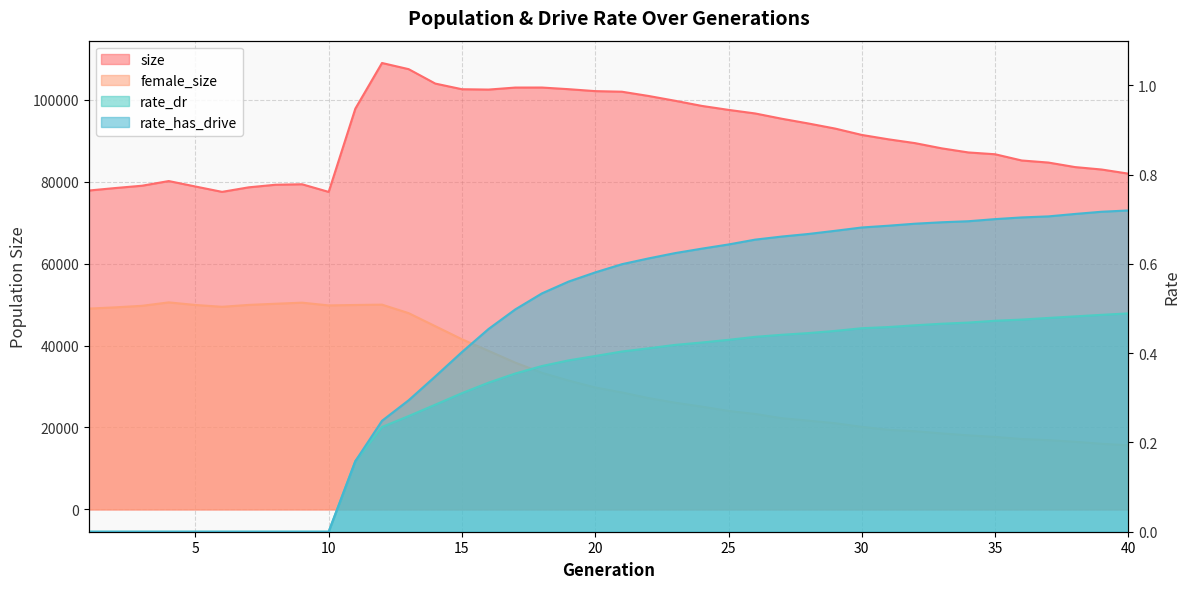

Reading right to left, transcribe all the data shown in this chart.

size: 40=81986.0	39=82992.0	38=83588.0	37=84693.0	36=85198.0	35=86721.0	34=87160.0	33=88162.0	32=89432.0	31=90368.0	30=91438.0	29=92992.0	28=94230.0	27=95391.0	26=96680.0	25=97555.0	24=98523.0	23=99775.0	22=100953.0	21=101991.0	20=102136.0	19=102609.0	18=103012.0	17=103005.0	16=102513.0	15=102598.0	14=103977.0	13=107499.0	12=109005.0	11=97855.0	10=77527.0	9=79394.0	8=79273.0	7=78643.0	6=77536.0	5=78846.0	4=80177.0	3=79039.0	2=78474.0	1=77863.0
female_size: 40=15667.0	39=16026.0	38=16521.0	37=16919.0	36=17193.0	35=17705.0	34=18091.0	33=18558.0	32=19094.0	31=19439.0	30=20171.0	29=21046.0	28=21681.0	27=22274.0	26=23311.0	25=24052.0	24=25104.0	23=26056.0	22=27187.0	21=28563.0	20=29782.0	19=31468.0	18=33363.0	17=35839.0	16=38705.0	15=41541.0	14=44733.0	13=47921.0	12=49999.0	11=49915.0	10=49811.0	9=50481.0	8=50216.0	7=49933.0	6=49475.0	5=49916.0	4=50548.0	3=49716.0	2=49341.0	1=49029.0
rate_dr: 40=0.5	39=0.5	38=0.5	37=0.5	36=0.5	35=0.5	34=0.5	33=0.5	32=0.5	31=0.5	30=0.5	29=0.4	28=0.4	27=0.4	26=0.4	25=0.4	24=0.4	23=0.4	22=0.4	21=0.4	20=0.4	19=0.4	18=0.4	17=0.4	16=0.3	15=0.3	14=0.3	13=0.3	12=0.2	11=0.2	10=0.0	9=0.0	8=0.0	7=0.0	6=0.0	5=0.0	4=0.0	3=0.0	2=0.0	1=0.0
rate_has_drive: 40=0.7	39=0.7	38=0.7	37=0.7	36=0.7	35=0.7	34=0.7	33=0.7	32=0.7	31=0.7	30=0.7	29=0.7	28=0.7	27=0.7	26=0.7	25=0.6	24=0.6	23=0.6	22=0.6	21=0.6	20=0.6	19=0.6	18=0.5	17=0.5	16=0.5	15=0.4	14=0.3	13=0.3	12=0.2	11=0.2	10=0.0	9=0.0	8=0.0	7=0.0	6=0.0	5=0.0	4=0.0	3=0.0	2=0.0	1=0.0